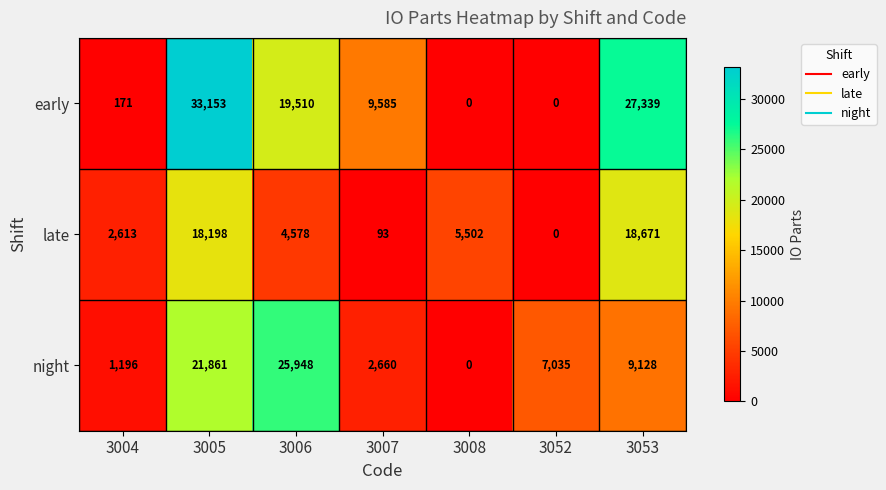

Reading left to right, list all the values displayed in this chart.

early: 171	33153	19510	9585	0	0	27339
late: 2613	18198	4578	93	5502	0	18671
night: 1196	21861	25948	2660	0	7035	9128